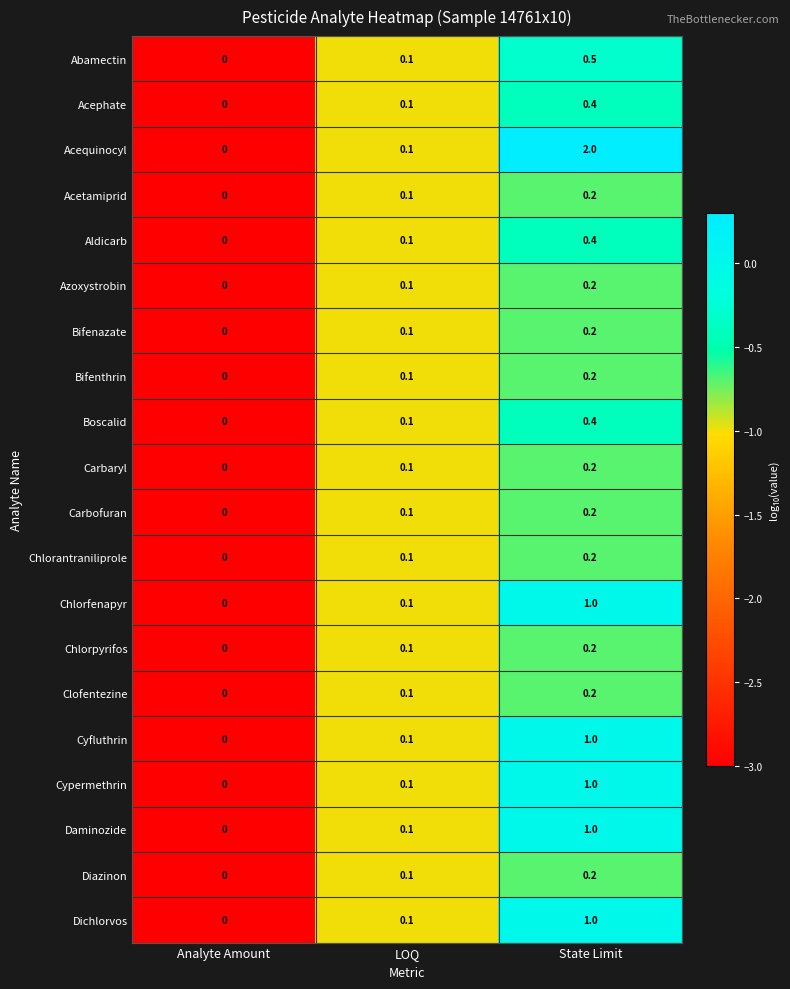

What is the sum of all Carbofuran values?

0.3